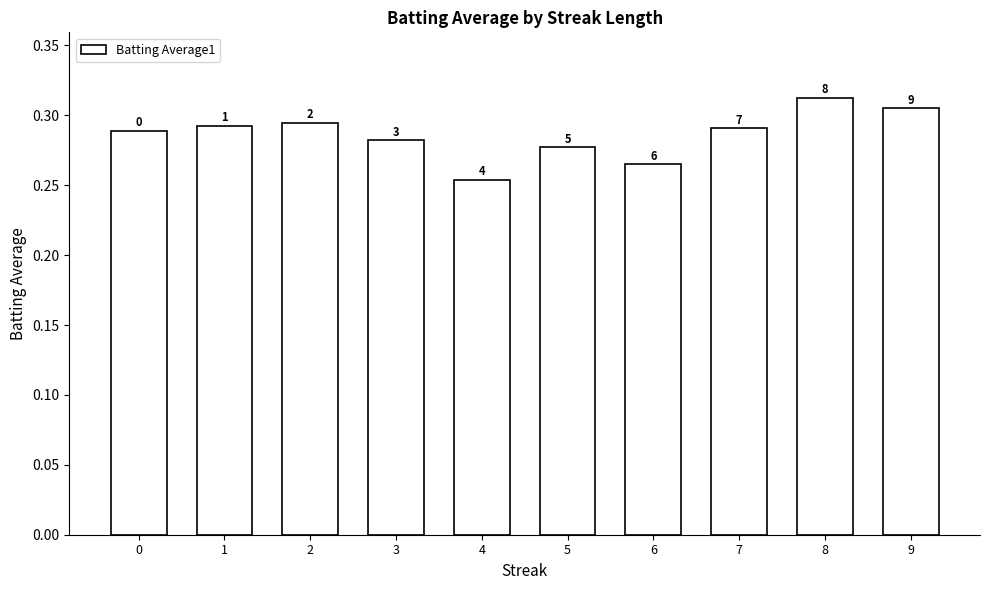

Between 7 and 8, which is larger?

8